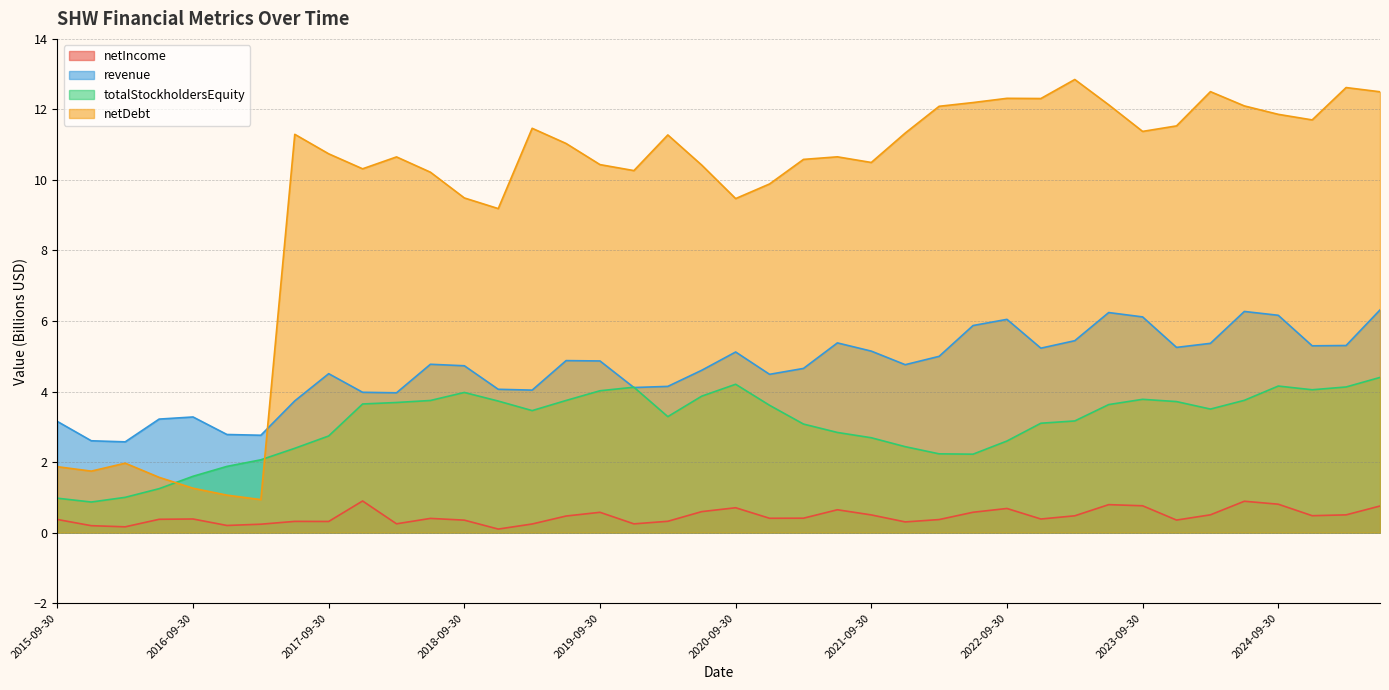

True or false: totalStockholdersEquity and netIncome intersect in this chart.

False